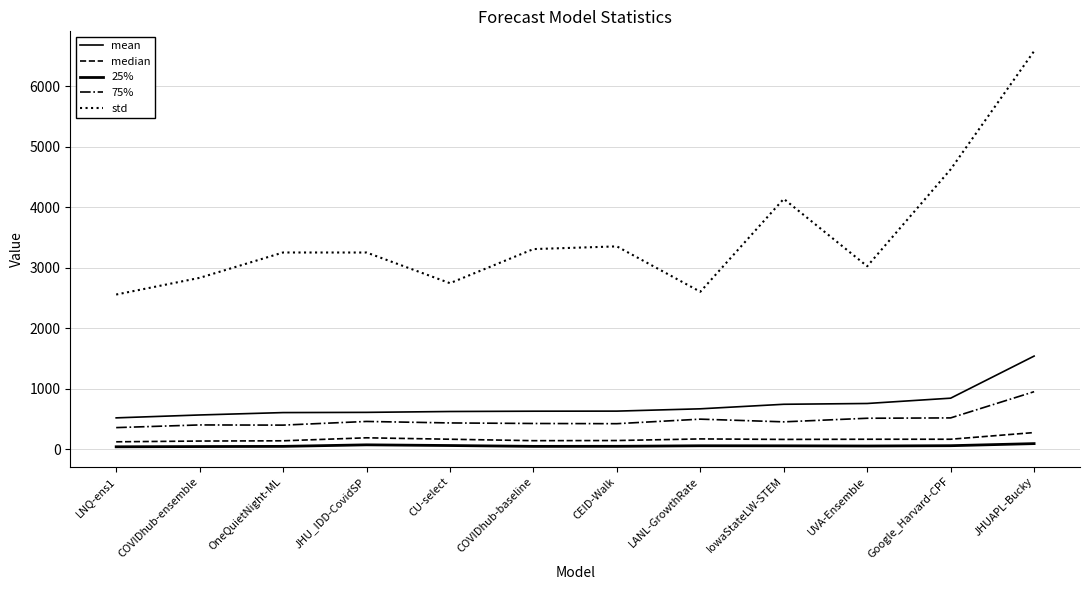

How many lines are shown in the chart?

5